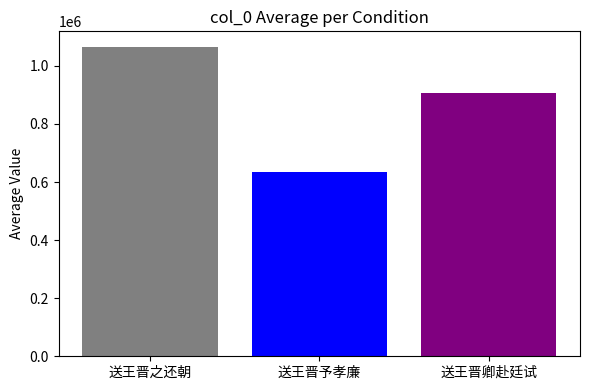

The value at 送王晋予孝廉 is 1112769. True or false?

False